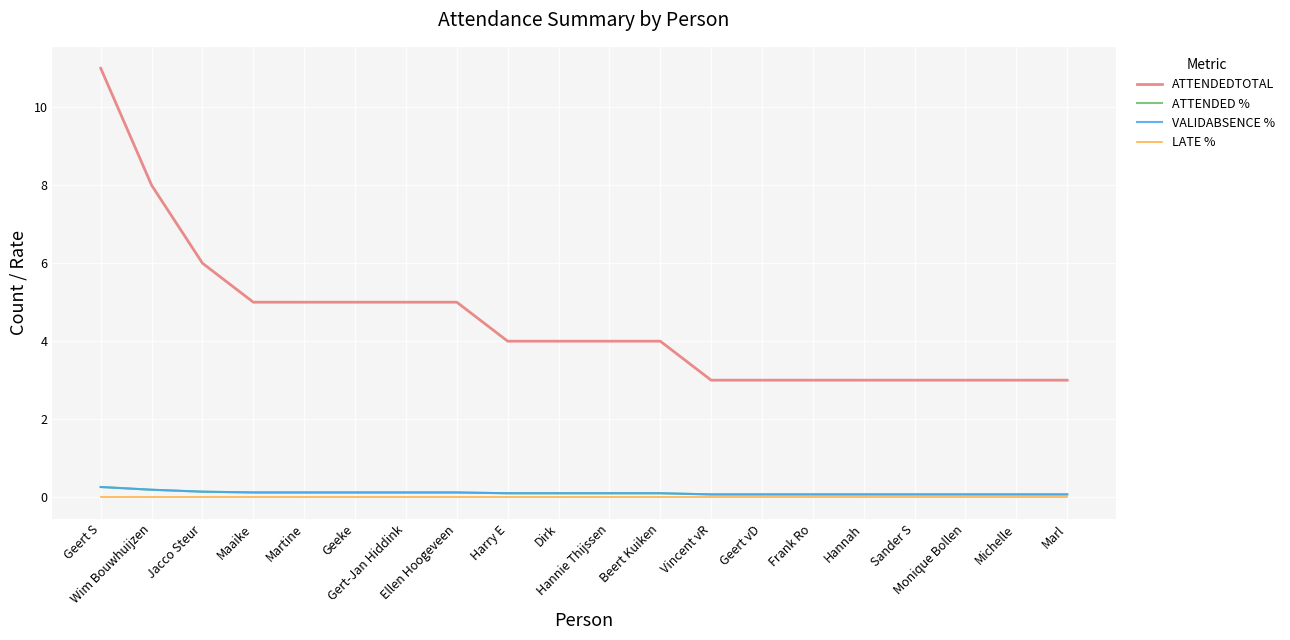

True or false: ATTENDED % and LATE % cross at least once.

False